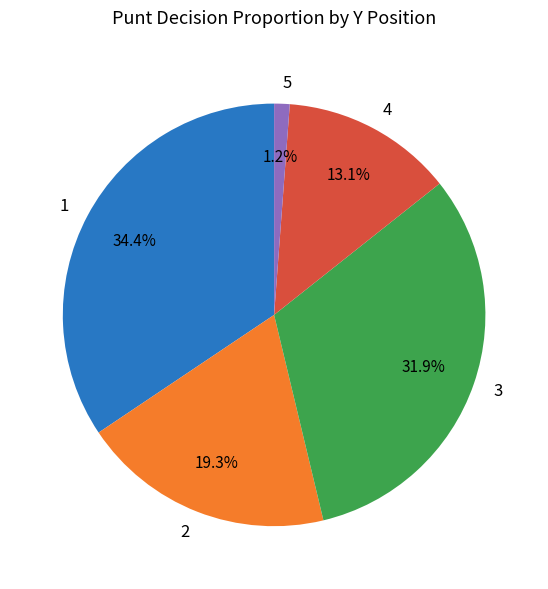

To the nearest percent, what is the combined percentage of 2 and 3?

51%